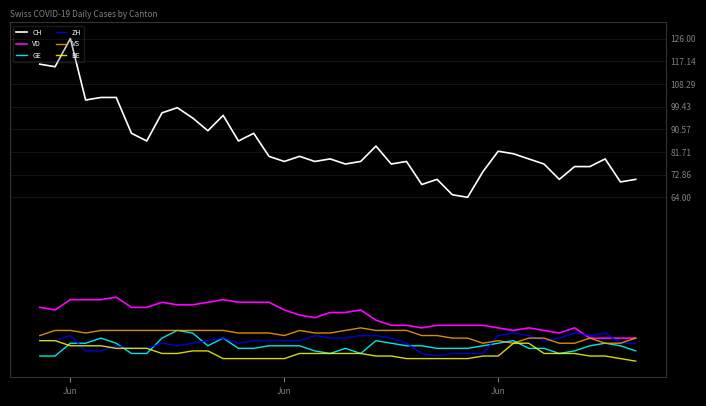

True or false: CH and ZH intersect in this chart.

False